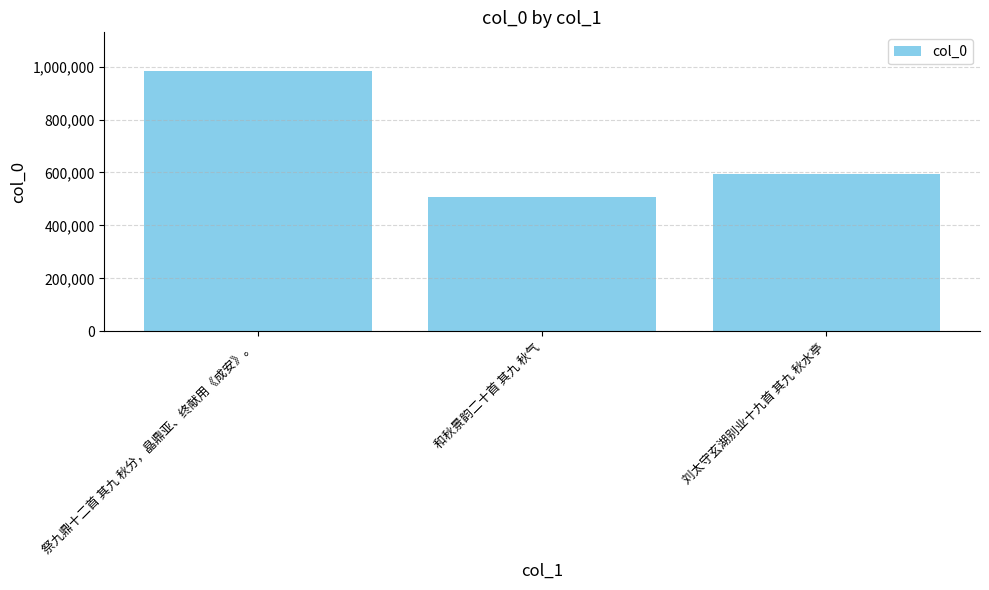

At which category does the chart reach its peak across all series?

祭九鼎十二首 其九 秋分，皛鼎亚、终献用《成安》。